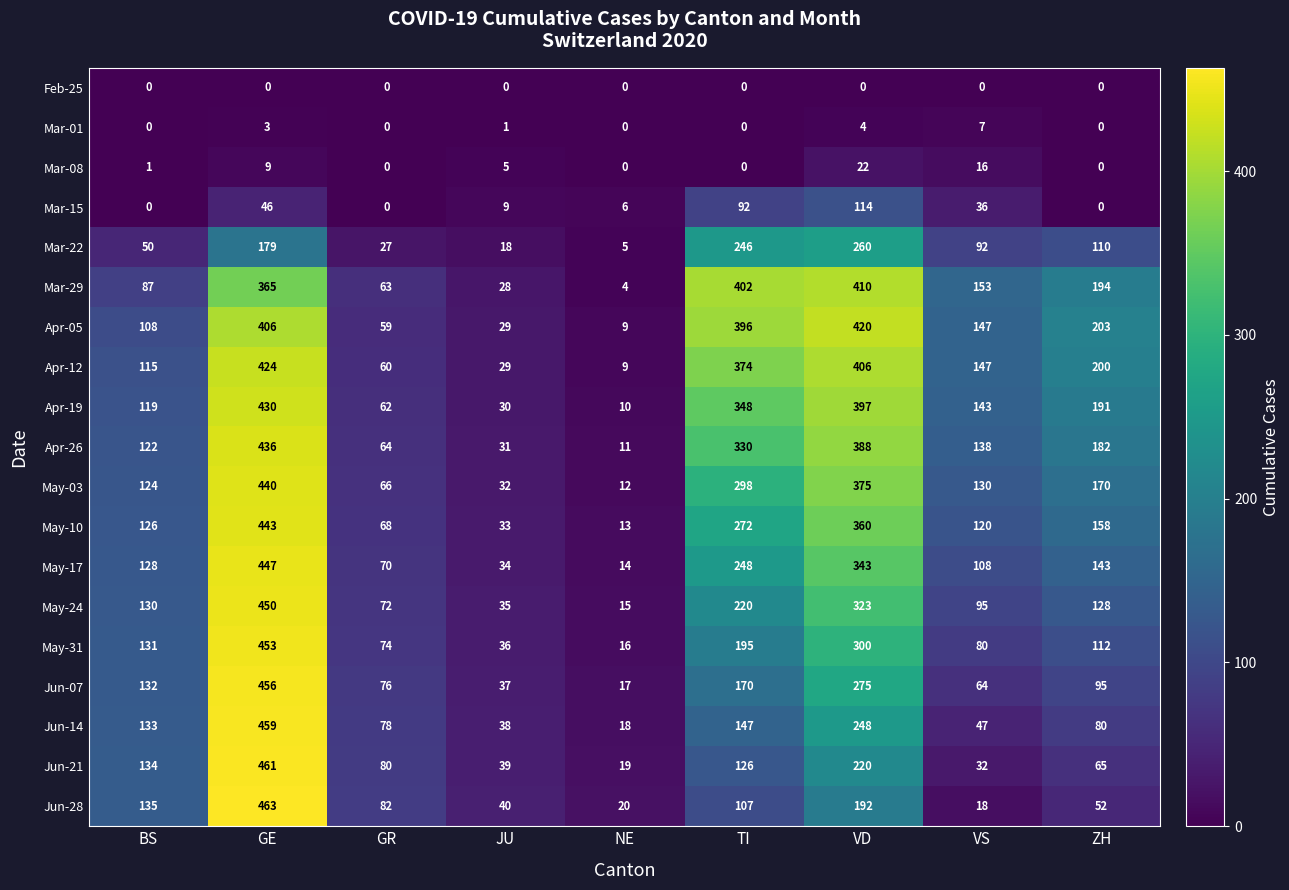

At GE, list the series in order from largest to smallest.

Jun-28, Jun-21, Jun-14, Jun-07, May-31, May-24, May-17, May-10, May-03, Apr-26, Apr-19, Apr-12, Apr-05, Mar-29, Mar-22, Mar-15, Mar-08, Mar-01, Feb-25